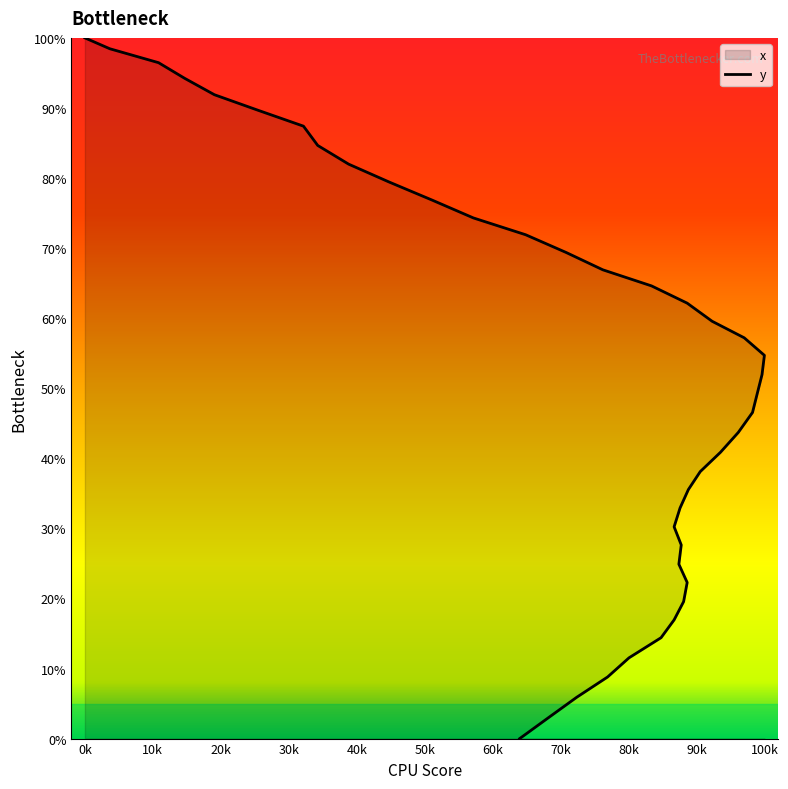

What is the difference between the maximum and second lowest values?

97.0